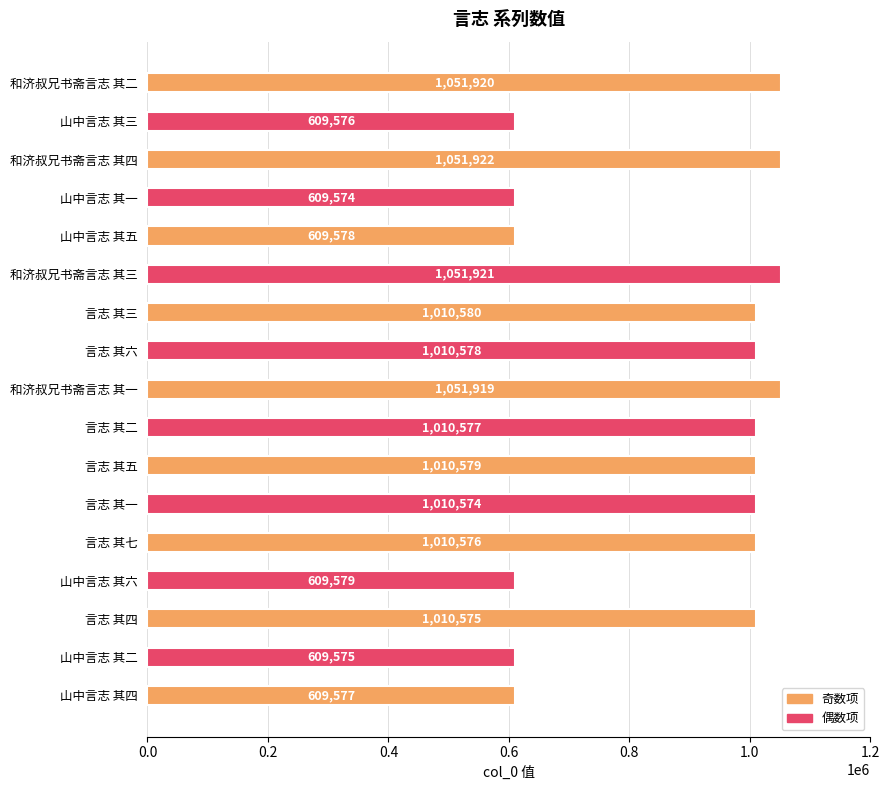

Is it true that the value at 言志 其二 is 1010577?

True